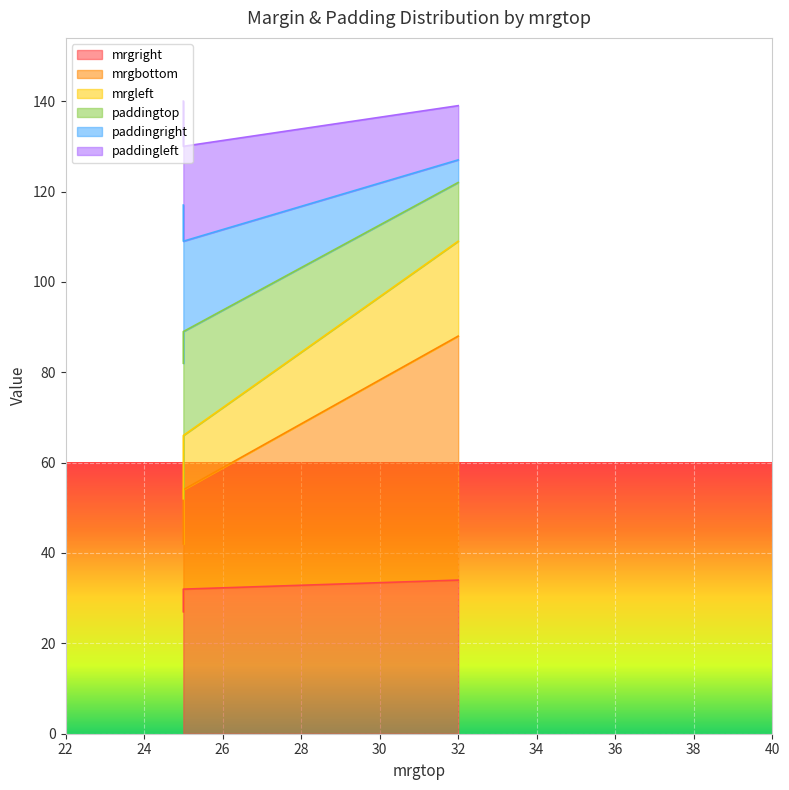

Is the value of mrgbottom at 25 greater than the value of mrgright at 25?

Yes